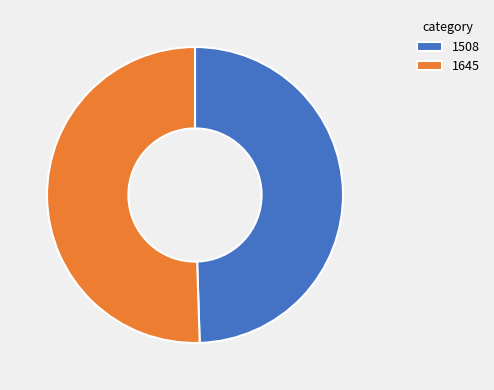

Is the sum of 1645 and 1508 greater than half?

Yes